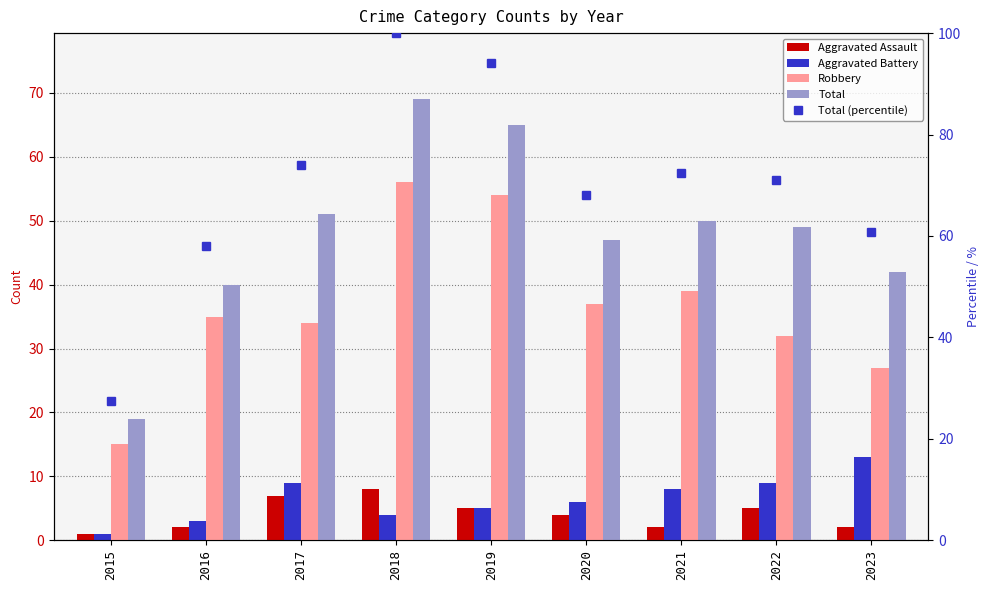

Reading left to right, transcribe all the data shown in this chart.

Aggravated Assault: 2015=1.0	2016=2.0	2017=7.0	2018=8.0	2019=5.0	2020=4.0	2021=2.0	2022=5.0	2023=2.0
Aggravated Battery: 2015=1.0	2016=3.0	2017=9.0	2018=4.0	2019=5.0	2020=6.0	2021=8.0	2022=9.0	2023=13.0
Robbery: 2015=15.0	2016=35.0	2017=34.0	2018=56.0	2019=54.0	2020=37.0	2021=39.0	2022=32.0	2023=27.0
Total: 2015=19.0	2016=40.0	2017=51.0	2018=69.0	2019=65.0	2020=47.0	2021=50.0	2022=49.0	2023=42.0
Total (percentile): 2015=27.5	2016=58.0	2017=73.9	2018=100.0	2019=94.2	2020=68.1	2021=72.5	2022=71.0	2023=60.9